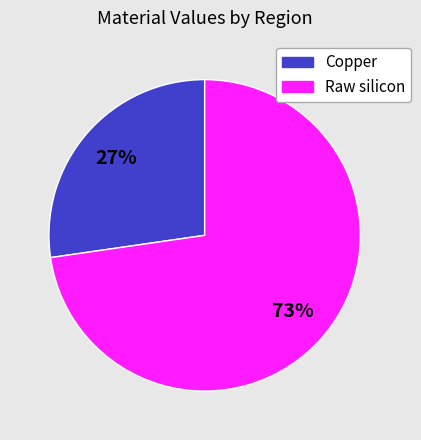

Does any single category account for the majority?

Yes